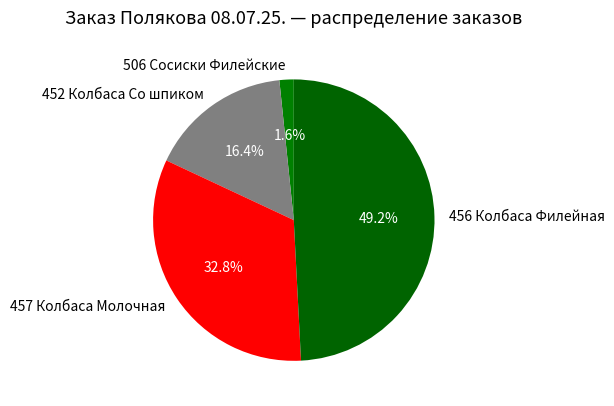

To the nearest percent, what is the difference between the largest and smallest slice percentages?

48%